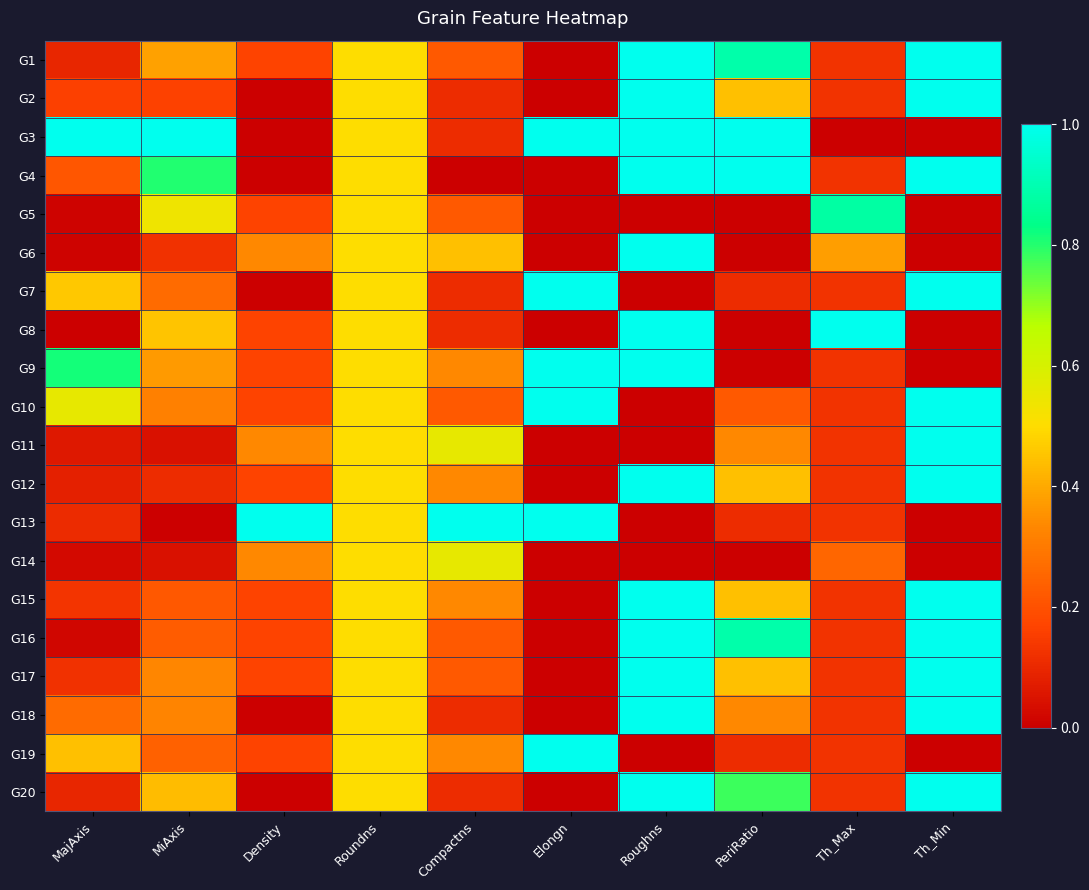

Reading left to right, what are all the values shown in this chart?

G1: MajAxis=0.1	MiAxis=0.4	Density=0.2	Roundns=0.5	Compactns=0.2	Elongn=0.0	Roughns=1.0	PeriRatio=0.9	Th_Max=0.1	Th_Min=1.0
G2: MajAxis=0.2	MiAxis=0.2	Density=0.0	Roundns=0.5	Compactns=0.1	Elongn=0.0	Roughns=1.0	PeriRatio=0.4	Th_Max=0.1	Th_Min=1.0
G3: MajAxis=1.0	MiAxis=1.0	Density=0.0	Roundns=0.5	Compactns=0.1	Elongn=1.0	Roughns=1.0	PeriRatio=1.0	Th_Max=0.0	Th_Min=0.0
G4: MajAxis=0.2	MiAxis=0.8	Density=0.0	Roundns=0.5	Compactns=0.0	Elongn=0.0	Roughns=1.0	PeriRatio=1.0	Th_Max=0.1	Th_Min=1.0
G5: MajAxis=0.0	MiAxis=0.5	Density=0.2	Roundns=0.5	Compactns=0.2	Elongn=0.0	Roughns=0.0	PeriRatio=0.0	Th_Max=0.9	Th_Min=0.0
G6: MajAxis=0.0	MiAxis=0.1	Density=0.3	Roundns=0.5	Compactns=0.4	Elongn=0.0	Roughns=1.0	PeriRatio=0.0	Th_Max=0.4	Th_Min=0.0
G7: MajAxis=0.5	MiAxis=0.3	Density=0.0	Roundns=0.5	Compactns=0.1	Elongn=1.0	Roughns=0.0	PeriRatio=0.1	Th_Max=0.1	Th_Min=1.0
G8: MajAxis=0.0	MiAxis=0.5	Density=0.2	Roundns=0.5	Compactns=0.1	Elongn=0.0	Roughns=1.0	PeriRatio=0.0	Th_Max=1.0	Th_Min=0.0
G9: MajAxis=0.8	MiAxis=0.4	Density=0.2	Roundns=0.5	Compactns=0.3	Elongn=1.0	Roughns=1.0	PeriRatio=0.0	Th_Max=0.1	Th_Min=0.0
G10: MajAxis=0.6	MiAxis=0.3	Density=0.2	Roundns=0.5	Compactns=0.2	Elongn=1.0	Roughns=0.0	PeriRatio=0.2	Th_Max=0.1	Th_Min=1.0
G11: MajAxis=0.1	MiAxis=0.0	Density=0.3	Roundns=0.5	Compactns=0.6	Elongn=0.0	Roughns=0.0	PeriRatio=0.3	Th_Max=0.1	Th_Min=1.0
G12: MajAxis=0.1	MiAxis=0.1	Density=0.2	Roundns=0.5	Compactns=0.3	Elongn=0.0	Roughns=1.0	PeriRatio=0.4	Th_Max=0.1	Th_Min=1.0
G13: MajAxis=0.1	MiAxis=0.0	Density=1.0	Roundns=0.5	Compactns=1.0	Elongn=1.0	Roughns=0.0	PeriRatio=0.1	Th_Max=0.1	Th_Min=0.0
G14: MajAxis=0.0	MiAxis=0.0	Density=0.3	Roundns=0.5	Compactns=0.6	Elongn=0.0	Roughns=0.0	PeriRatio=0.0	Th_Max=0.2	Th_Min=0.0
G15: MajAxis=0.1	MiAxis=0.2	Density=0.2	Roundns=0.5	Compactns=0.3	Elongn=0.0	Roughns=1.0	PeriRatio=0.4	Th_Max=0.1	Th_Min=1.0
G16: MajAxis=0.0	MiAxis=0.2	Density=0.2	Roundns=0.5	Compactns=0.2	Elongn=0.0	Roughns=1.0	PeriRatio=0.9	Th_Max=0.1	Th_Min=1.0
G17: MajAxis=0.1	MiAxis=0.3	Density=0.2	Roundns=0.5	Compactns=0.2	Elongn=0.0	Roughns=1.0	PeriRatio=0.4	Th_Max=0.1	Th_Min=1.0
G18: MajAxis=0.3	MiAxis=0.3	Density=0.0	Roundns=0.5	Compactns=0.1	Elongn=0.0	Roughns=1.0	PeriRatio=0.3	Th_Max=0.1	Th_Min=1.0
G19: MajAxis=0.4	MiAxis=0.2	Density=0.2	Roundns=0.5	Compactns=0.3	Elongn=1.0	Roughns=0.0	PeriRatio=0.1	Th_Max=0.1	Th_Min=0.0
G20: MajAxis=0.1	MiAxis=0.4	Density=0.0	Roundns=0.5	Compactns=0.1	Elongn=0.0	Roughns=1.0	PeriRatio=0.8	Th_Max=0.1	Th_Min=1.0